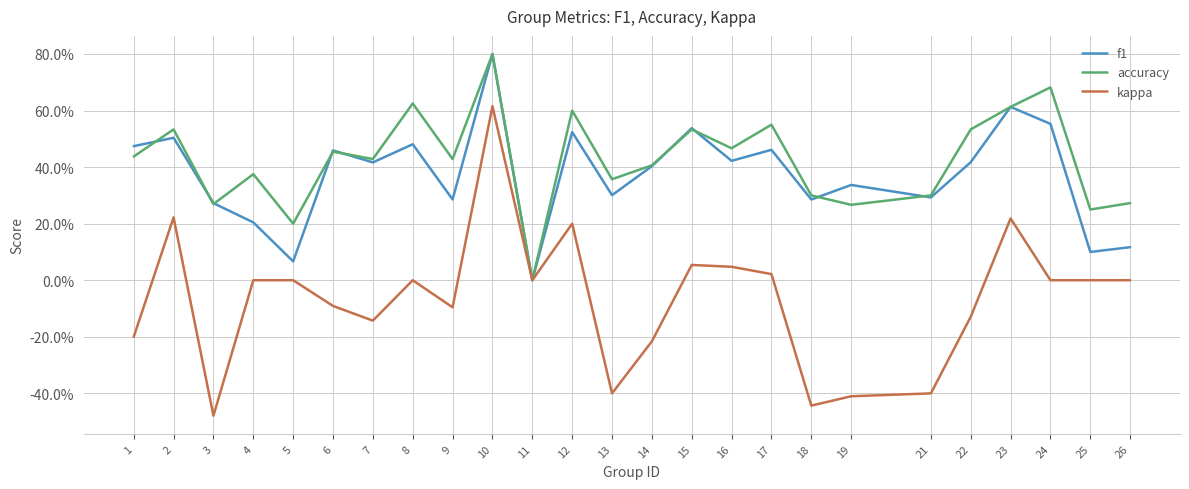

Between which two adjacent categories do f1 and accuracy first intersect?

1 and 2